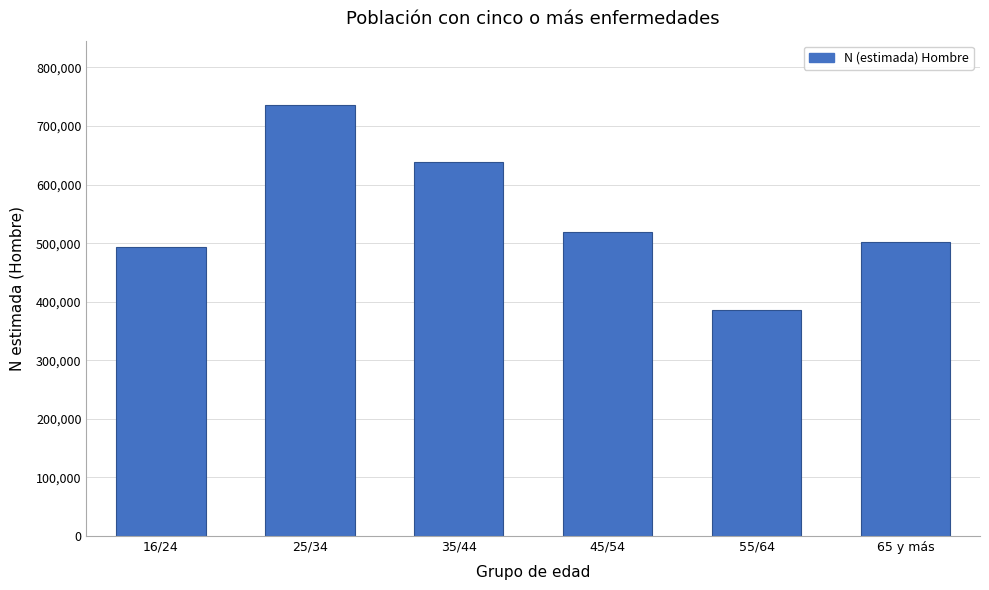

Reading left to right, transcribe all the data shown in this chart.

16/24=494064	25/34=735489	35/44=638668	45/54=519147	55/64=386710	65 y más=502466